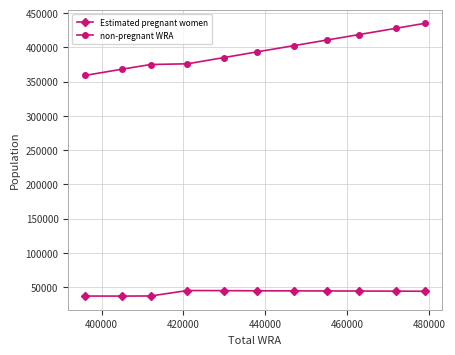

Rank the series by their maximum value, from lowest to highest.

Estimated pregnant women, non-pregnant WRA